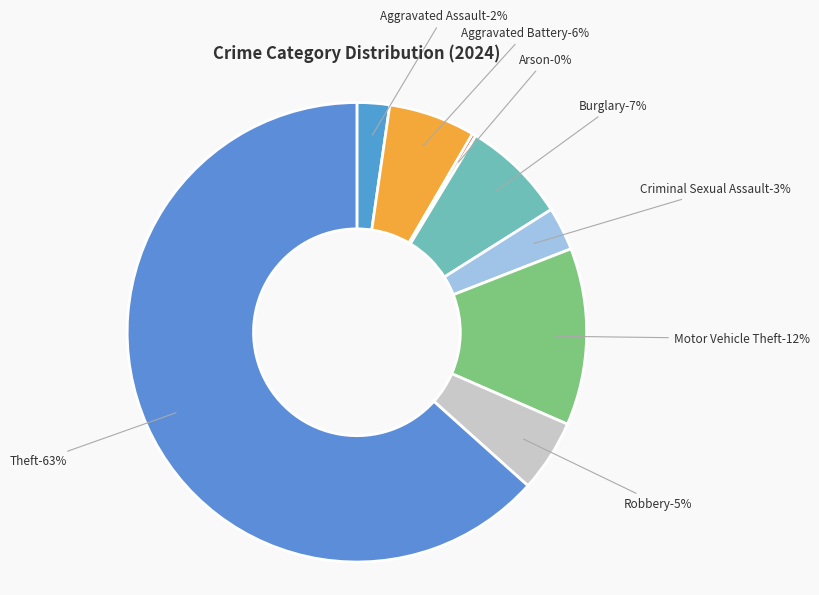

Which slice represents more than half of the pie?

Theft